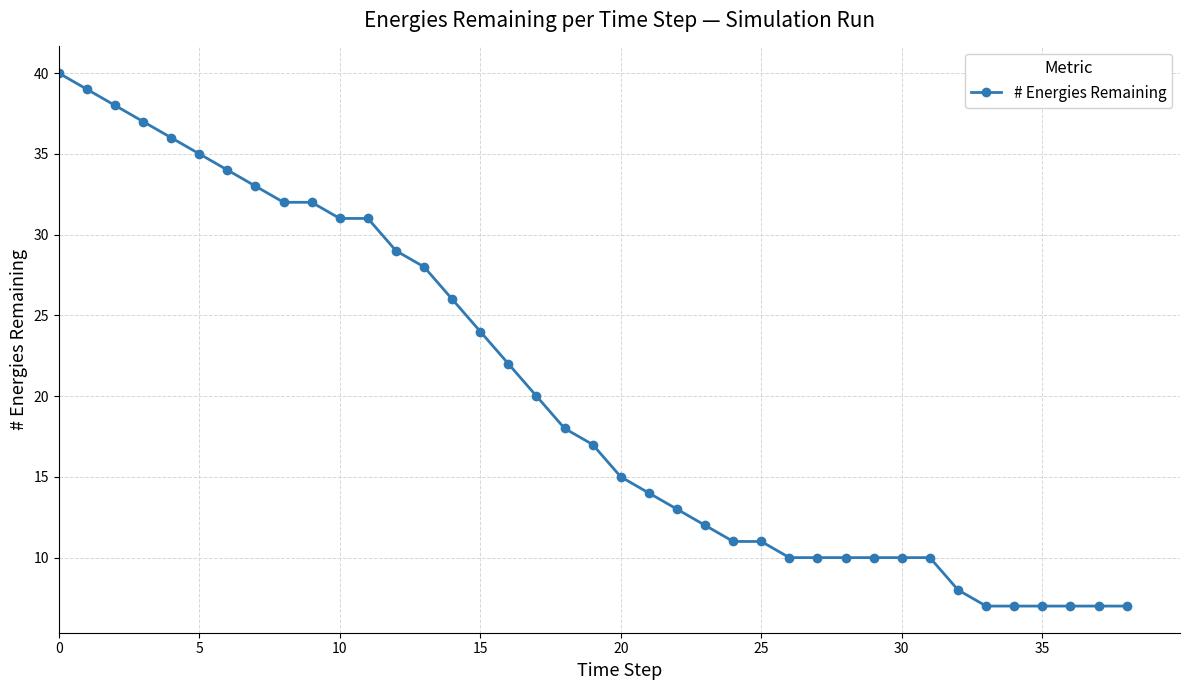

What is the smallest value displayed?

7